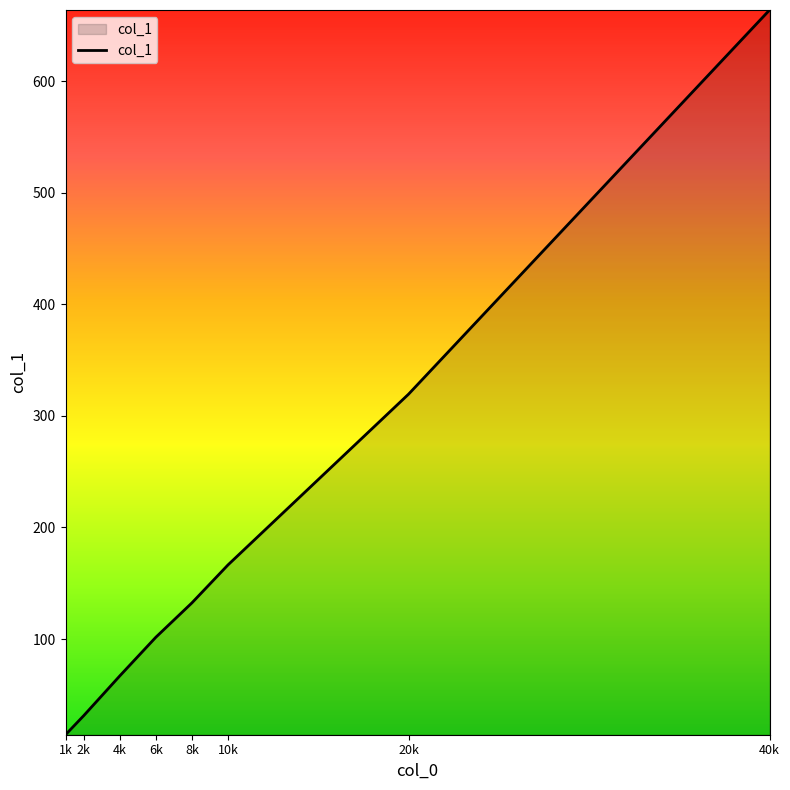

The value at 1k is 14.2. True or false?

True